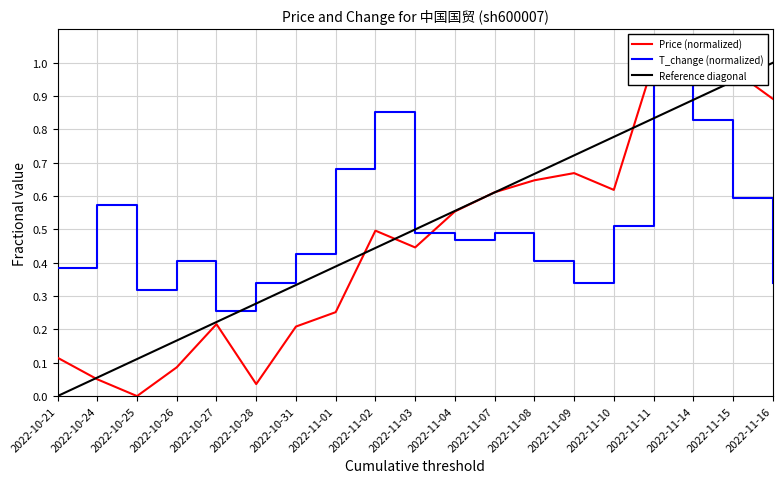

How many intersections are there between Price (normalized) and Reference diagonal?

7